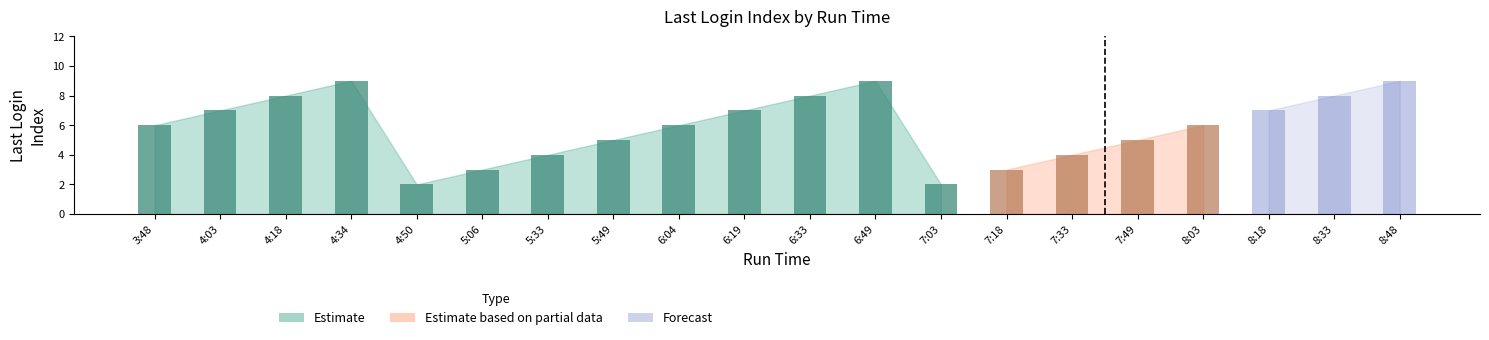

What is the label of the 9th bar from the right?

6:49